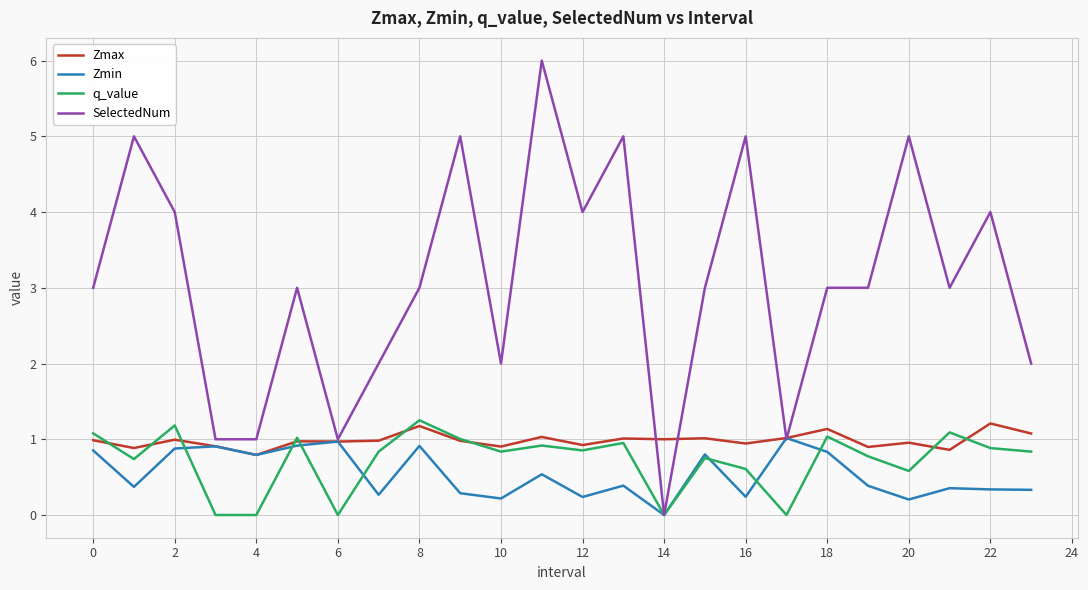

Count the number of categories in the chart.

24